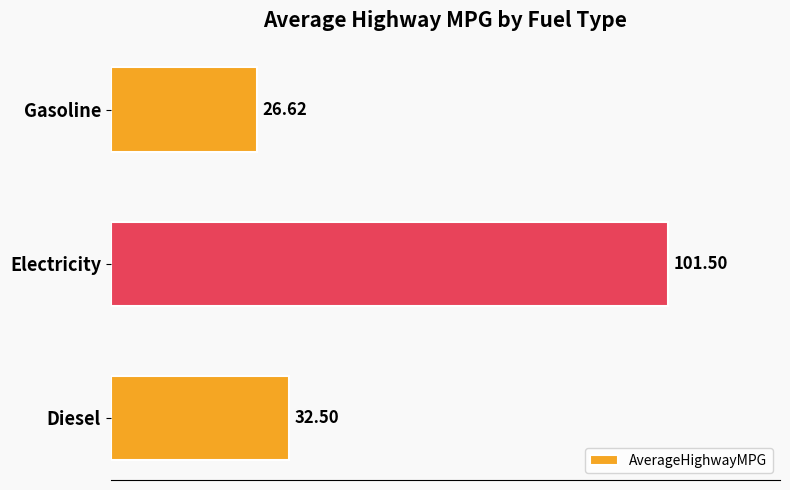

Rank the categories by value from highest to lowest.

Electricity, Diesel, Gasoline